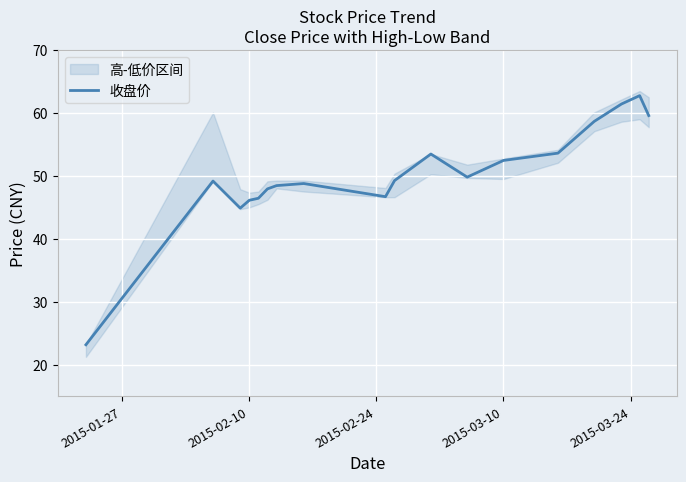

Does the chart display data point markers on the line(s)?

No